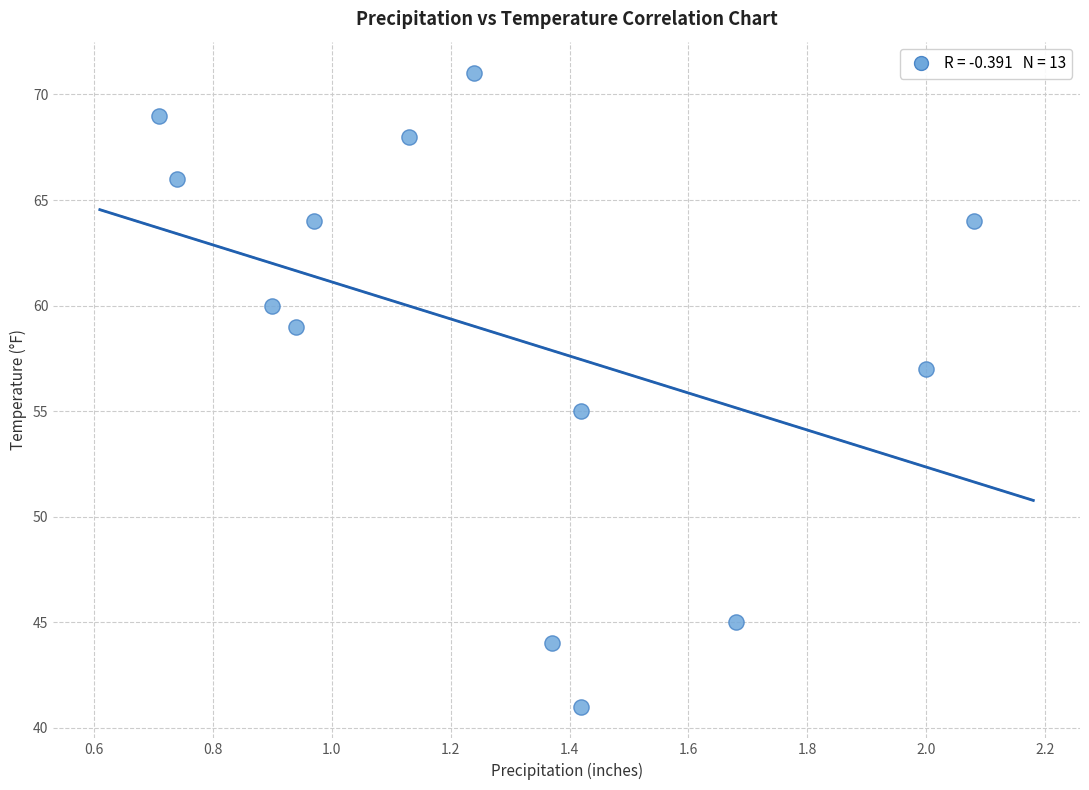

How many data points are displayed?

13